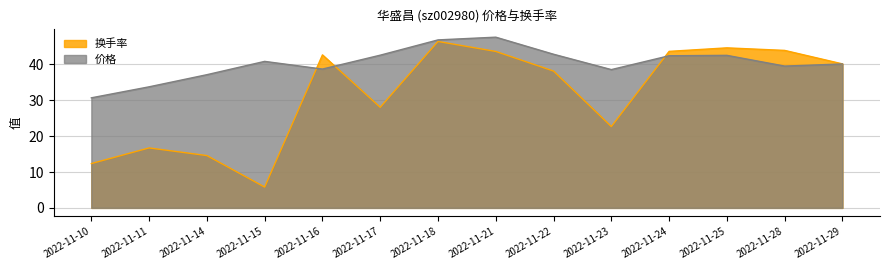

The value of 换手率 at 2022-11-11 is 10.7. True or false?

False